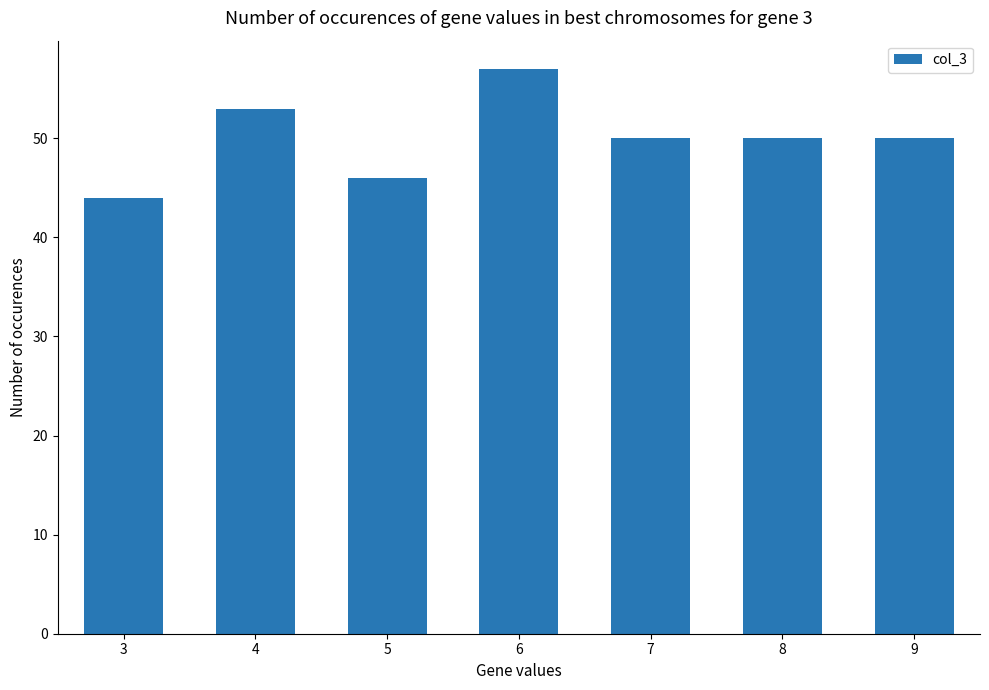

Which label corresponds to the largest value in the chart?

6